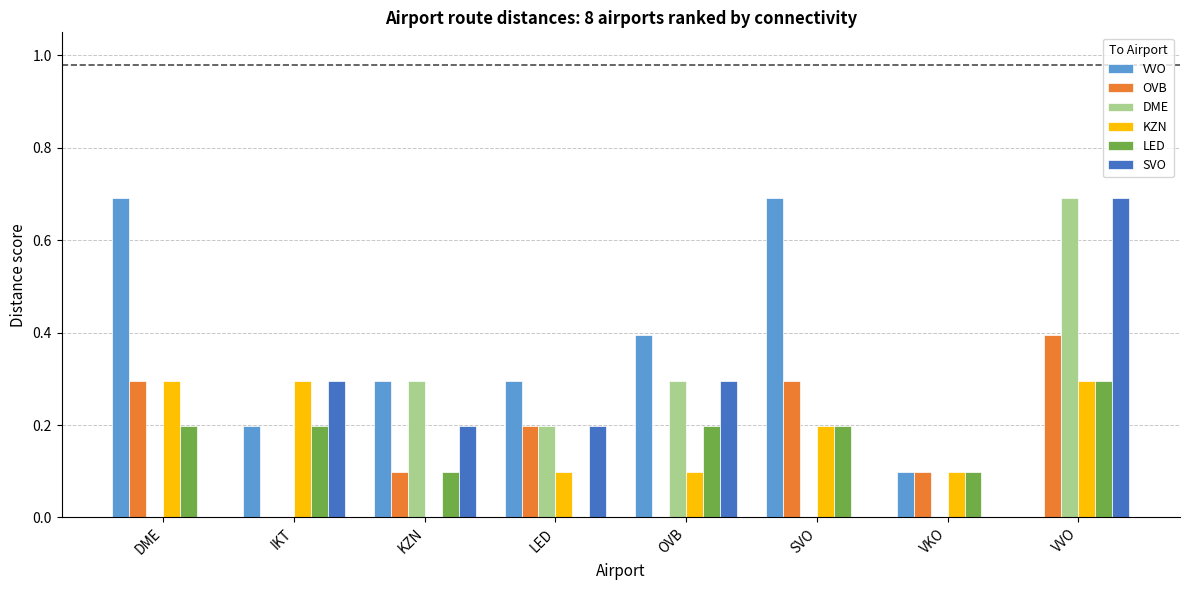

What is the difference between the OVB values at VVO and VKO?

0.3